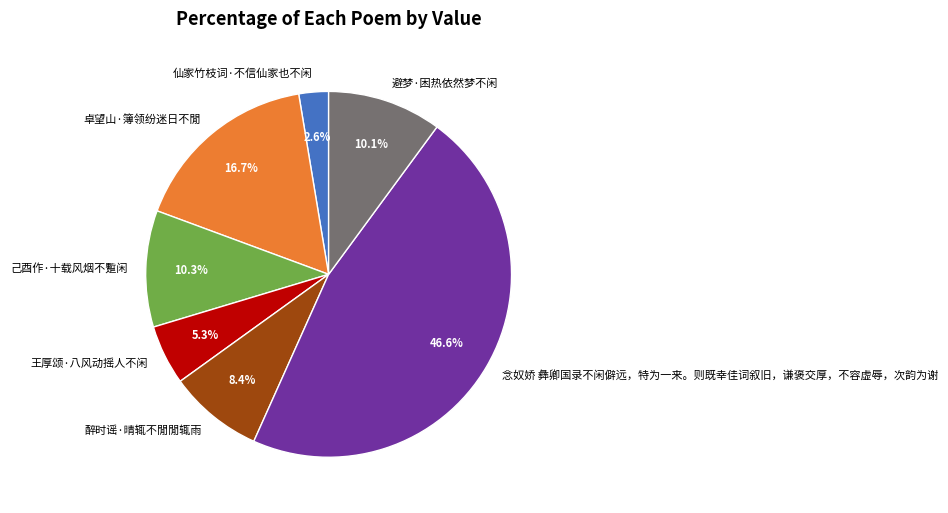

What percentage is the 念奴娇 彝卿国录不闲僻远，特为一来。则既幸佳词叙旧，谦褒交厚，不容虚辱，次韵为谢 slice, to the nearest percent?

47%